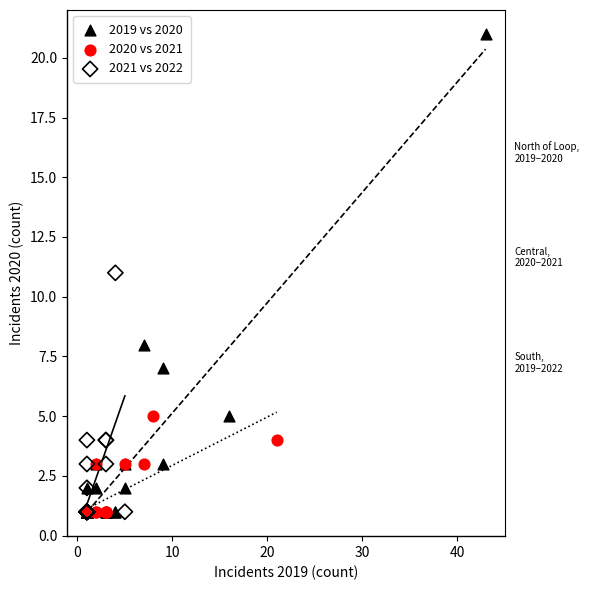

What are all the series names shown in the legend?

2019 vs 2020, 2020 vs 2021, 2021 vs 2022